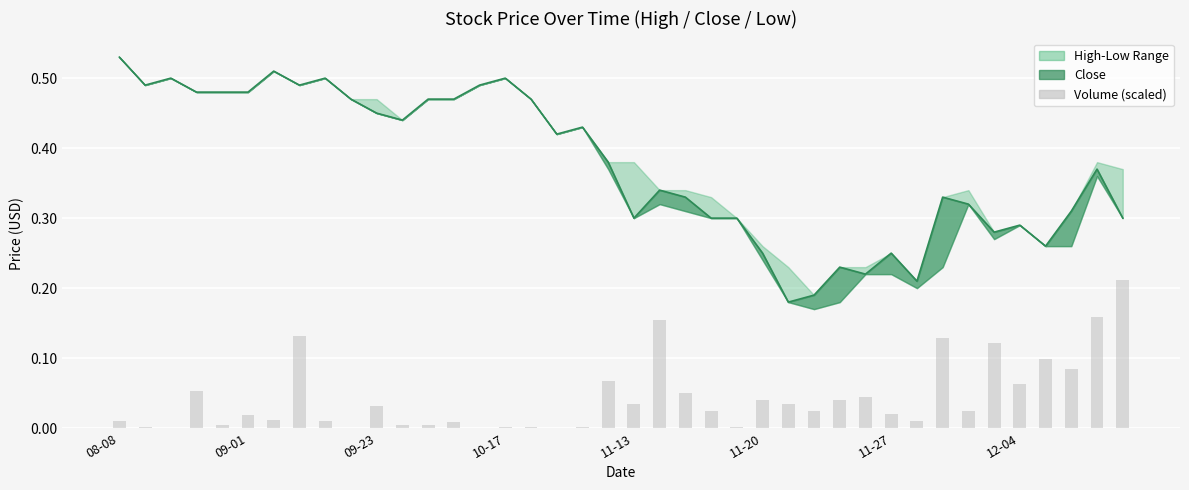

Which series changed the most between 2014-08-22 and 2014-09-23?

Close